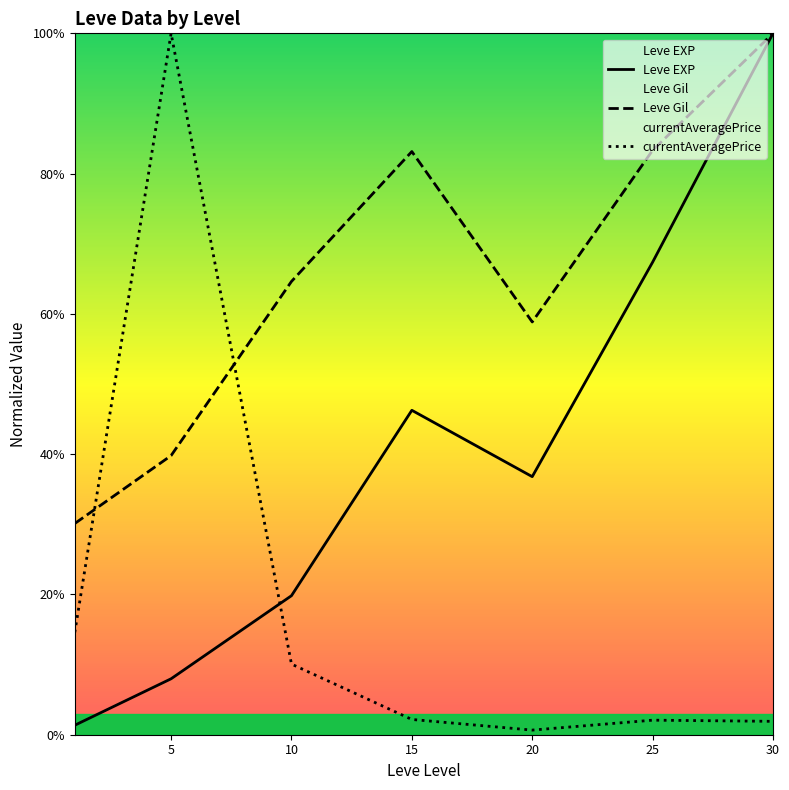

Between 5 and 20, which is larger?

20